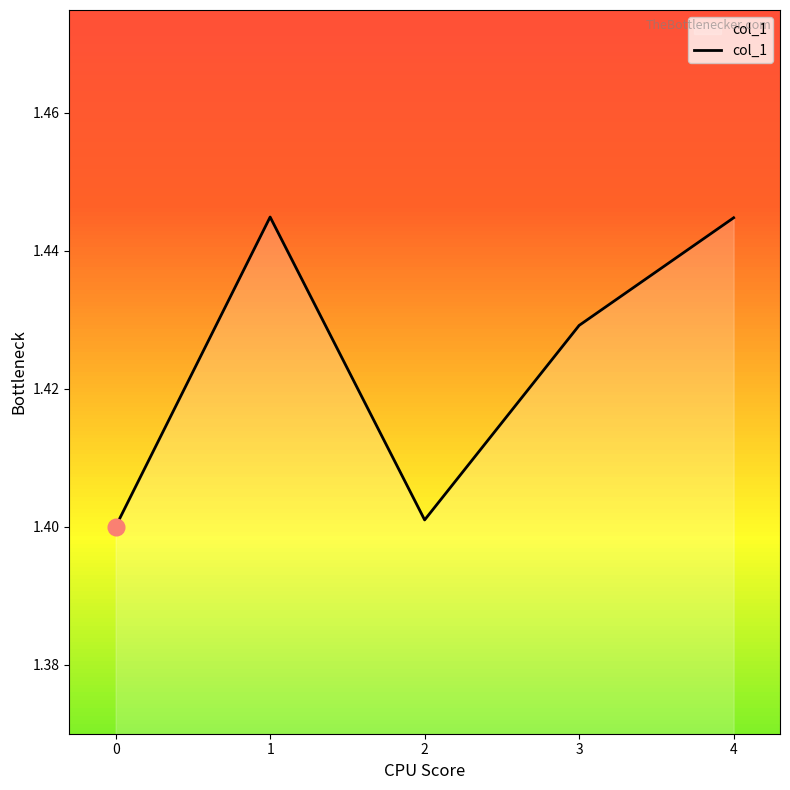

What is the ratio of the value at 3 to the value at 4?

1.0